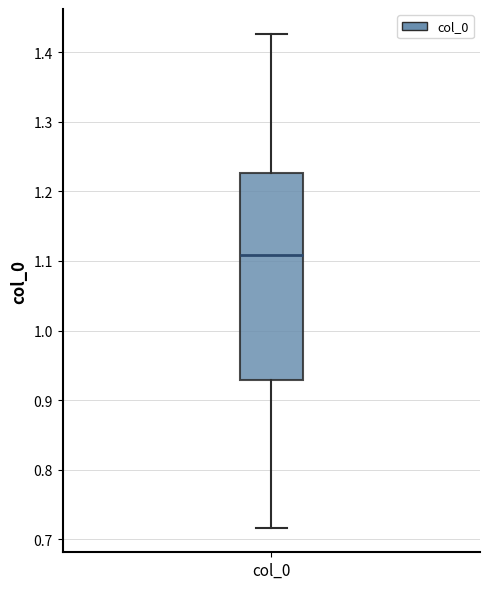

Where does the lower whisker of the box for col_0 end on the y-axis? The values are not printed on the chart, so give them approximately, as read against the axis.

0.72